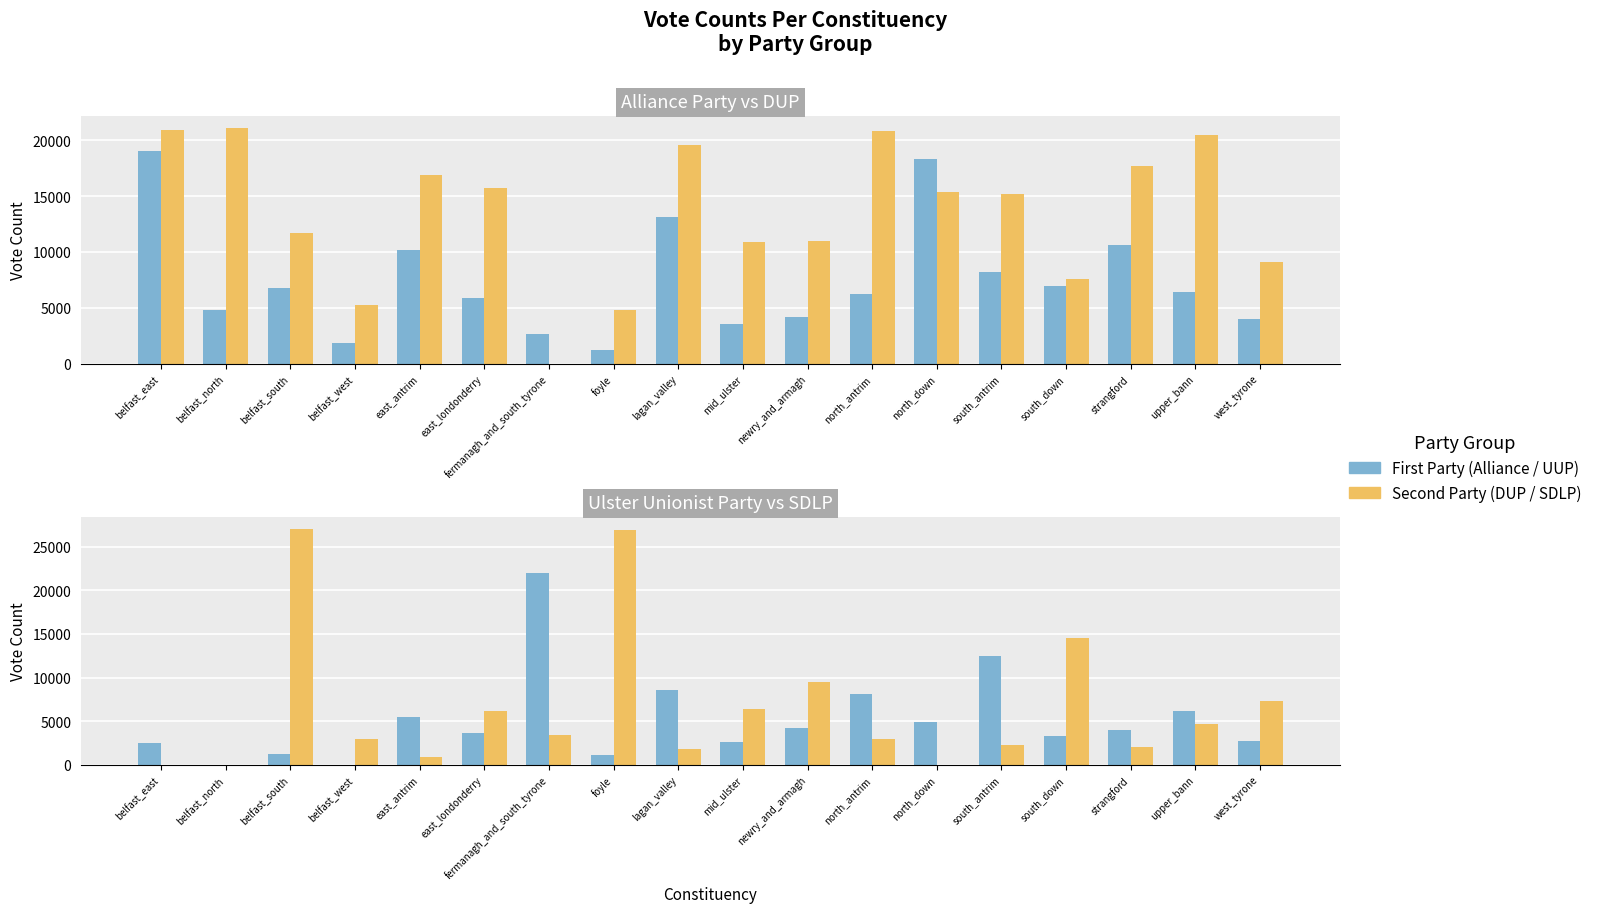

What position from the right is belfast_north?

17